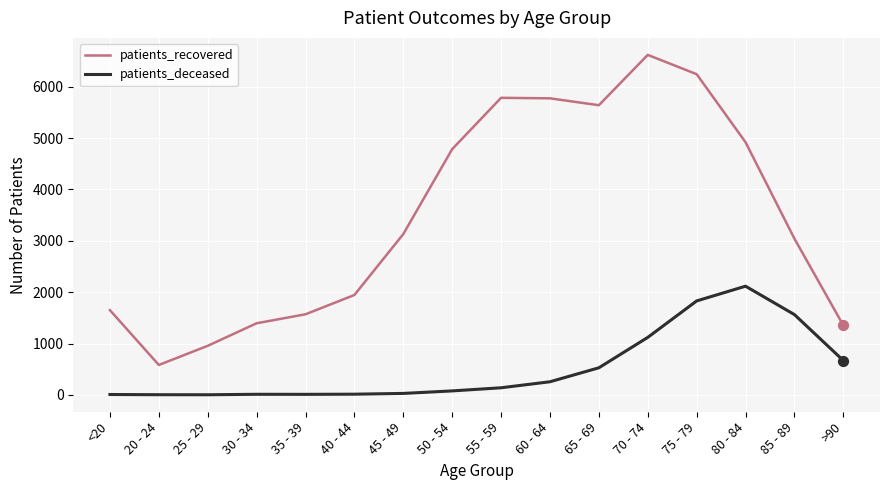

Which series changed the most between 80 - 84 and 85 - 89?

patients_recovered